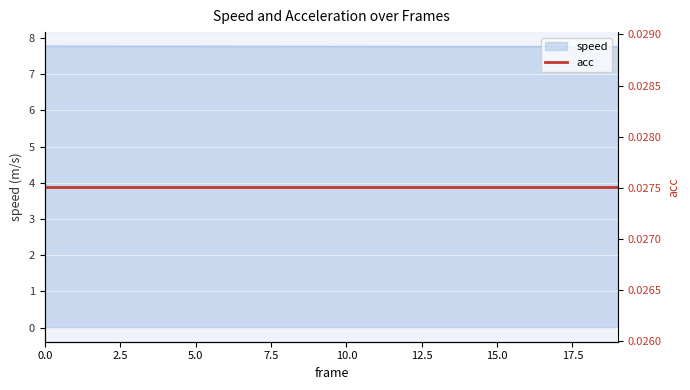

Is it true that the value at 5 is 10.7?

False